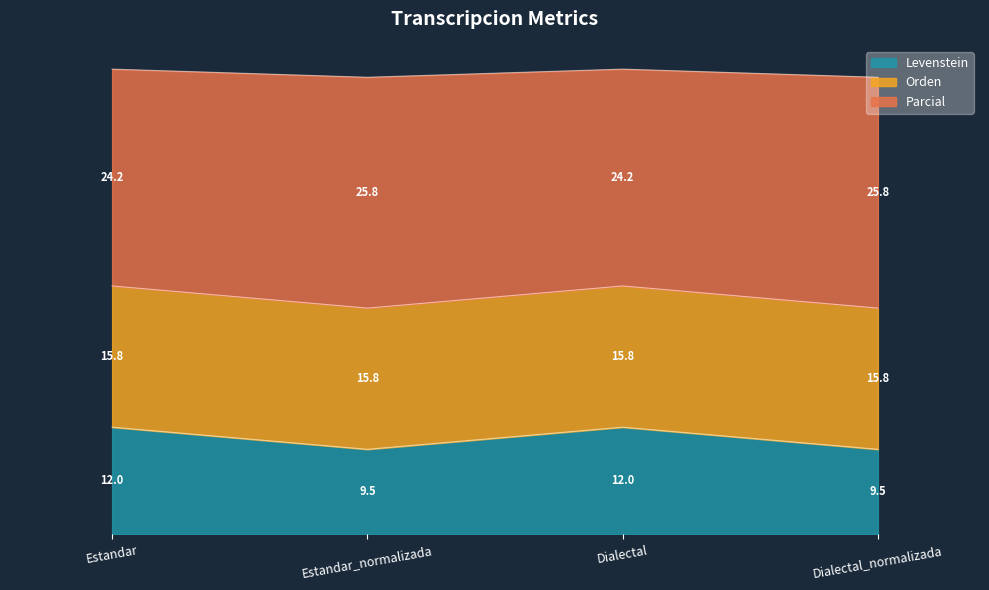

Count the Parcial values in the range 25 to 27.

2